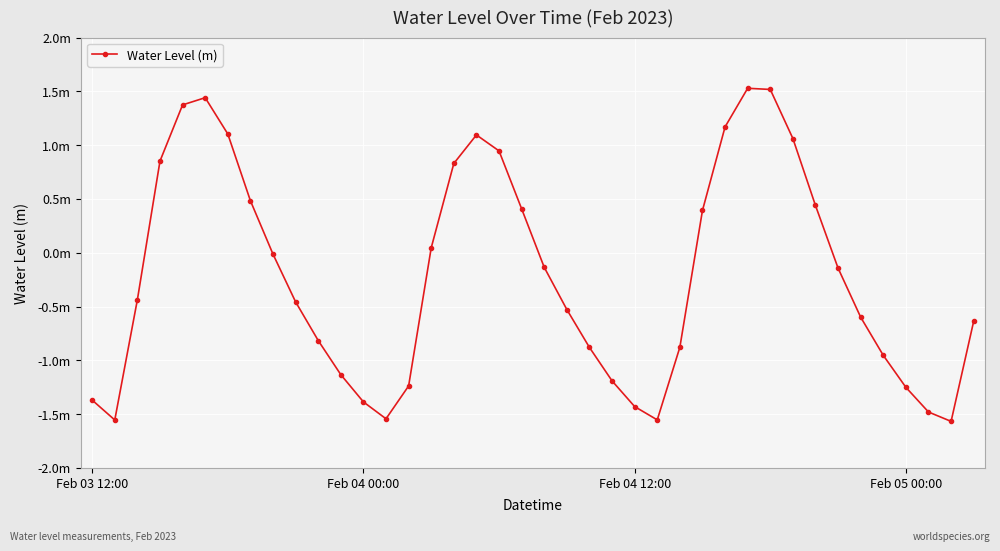

At which category does the chart reach its minimum across all series?

38